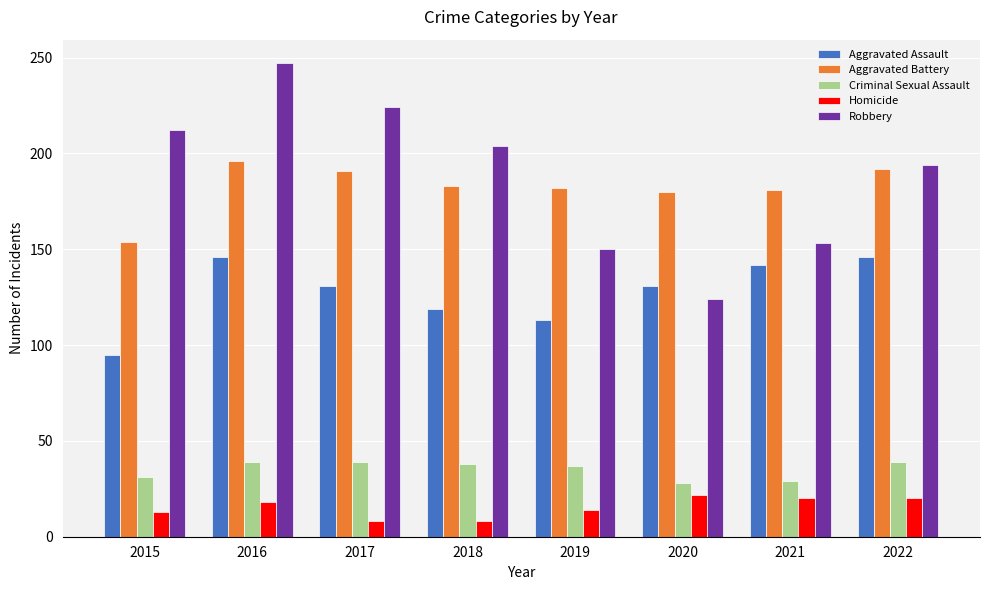

The Aggravated Assault series shows 113 at 2019. True or false?

True